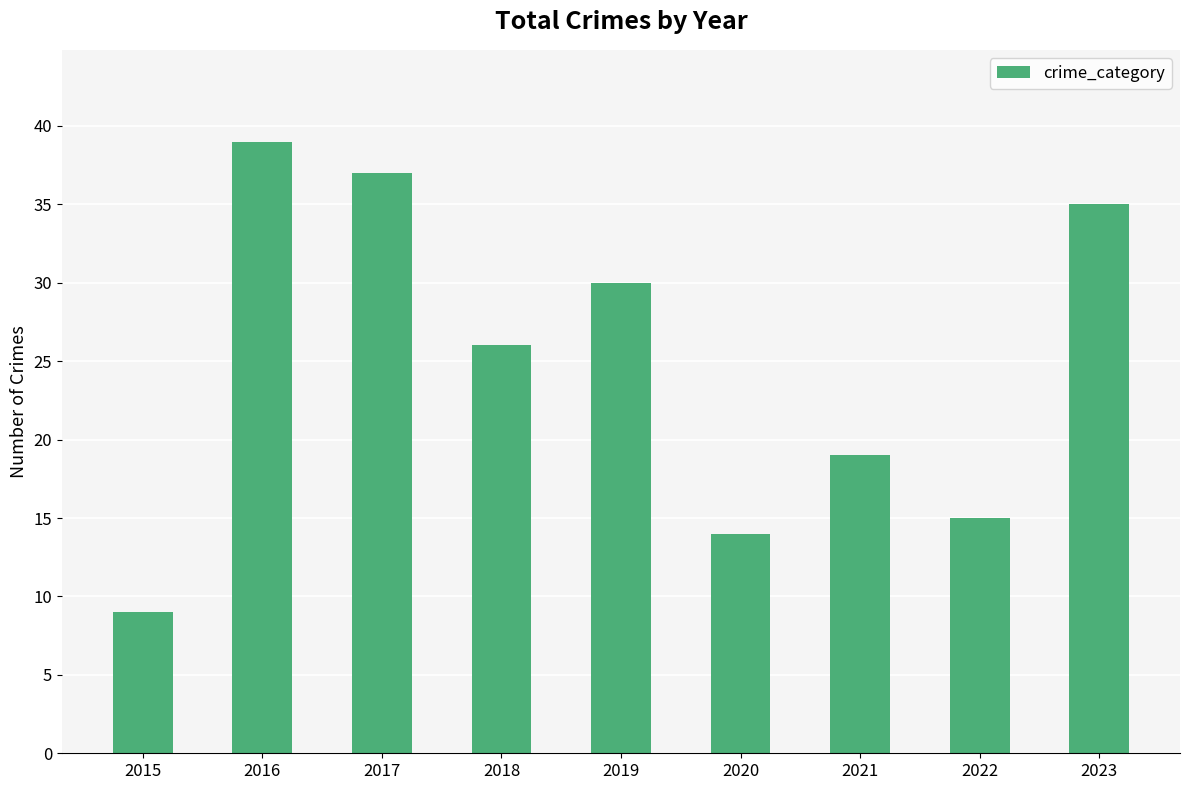

Which category has the highest value across all series?

2016